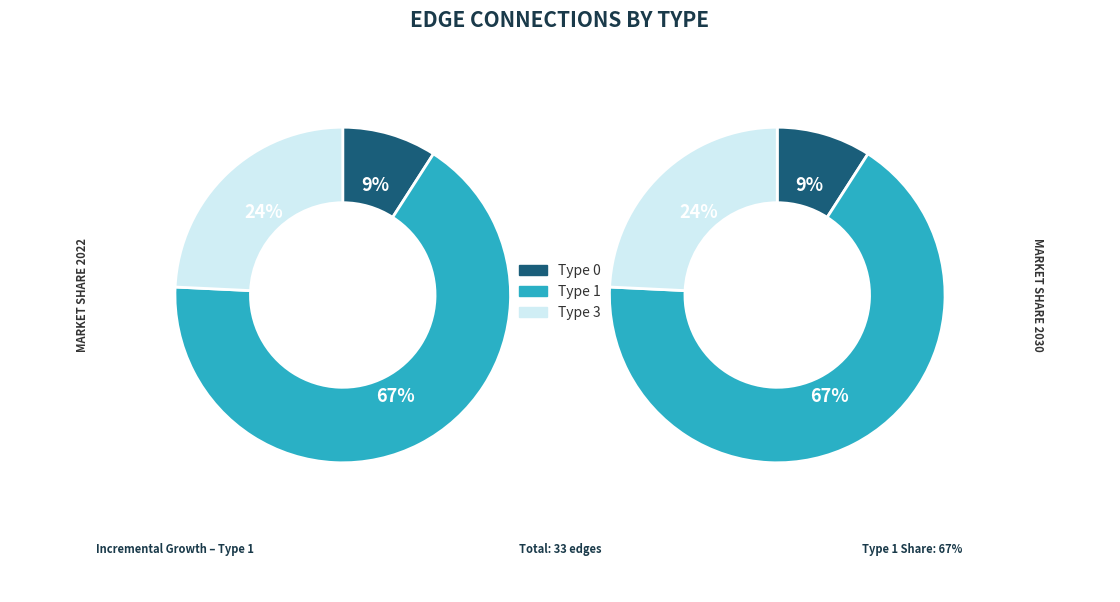

To the nearest percent, what is the difference between the Type 1 and Type 0 slice percentages?

58%